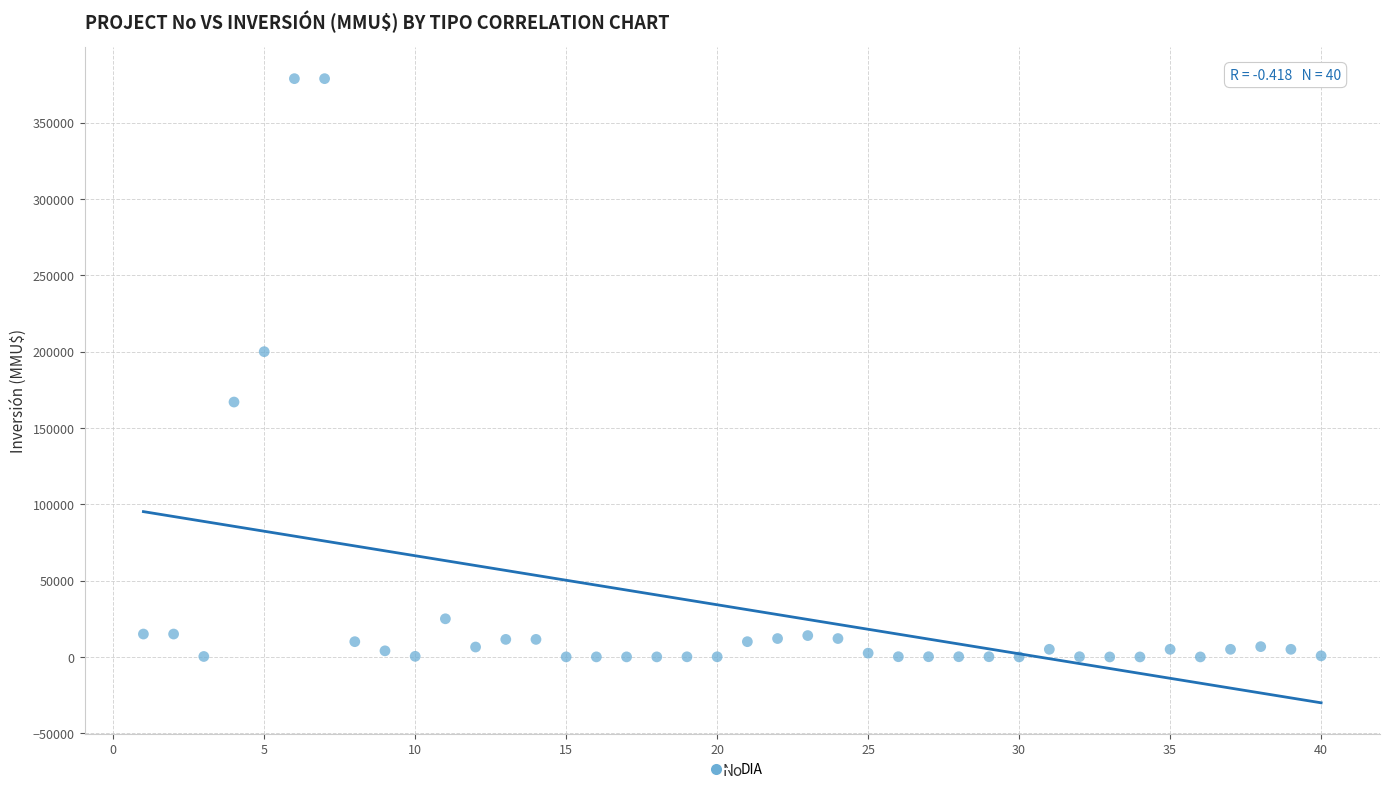

What Y value in the scatter plot is closest to 189436?

200000